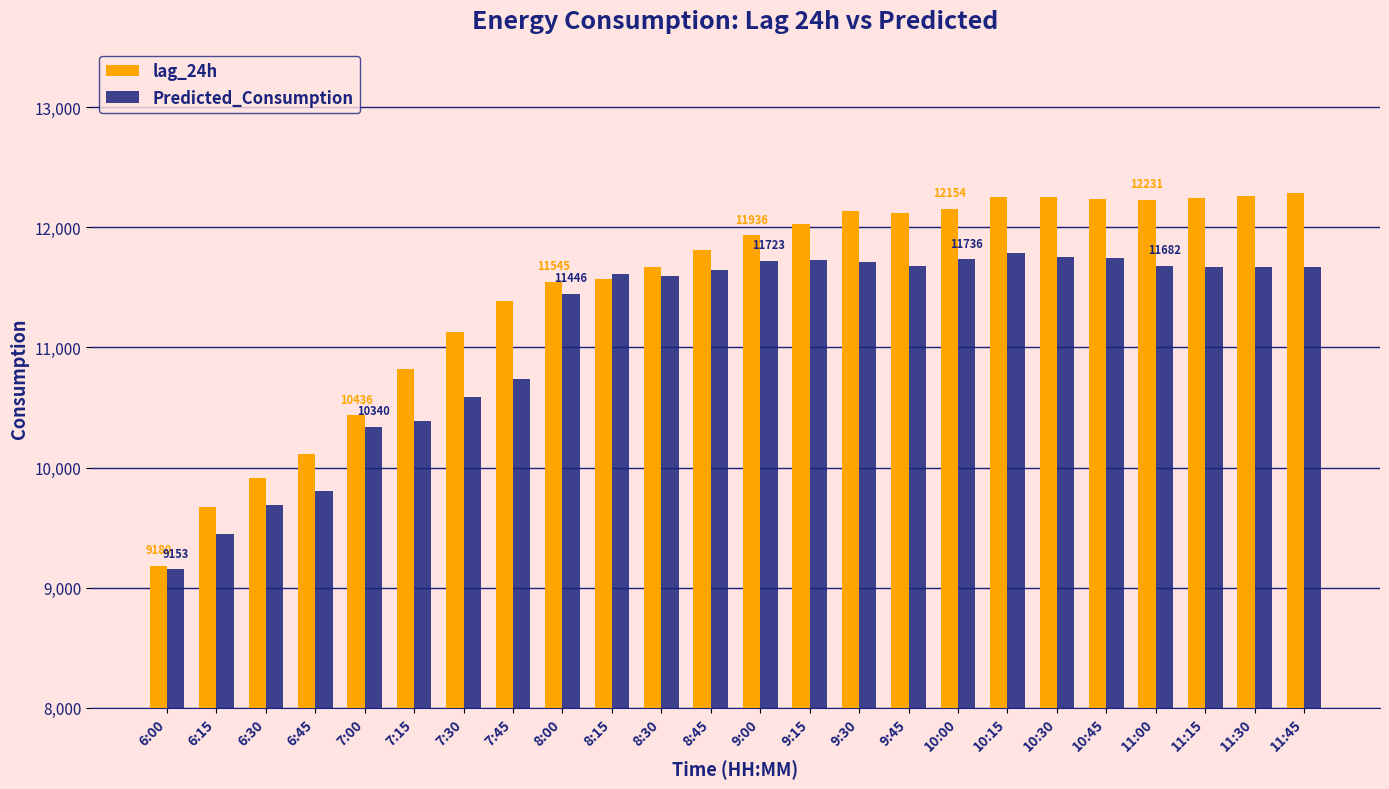

At which label does Predicted_Consumption reach its minimum?

6:00